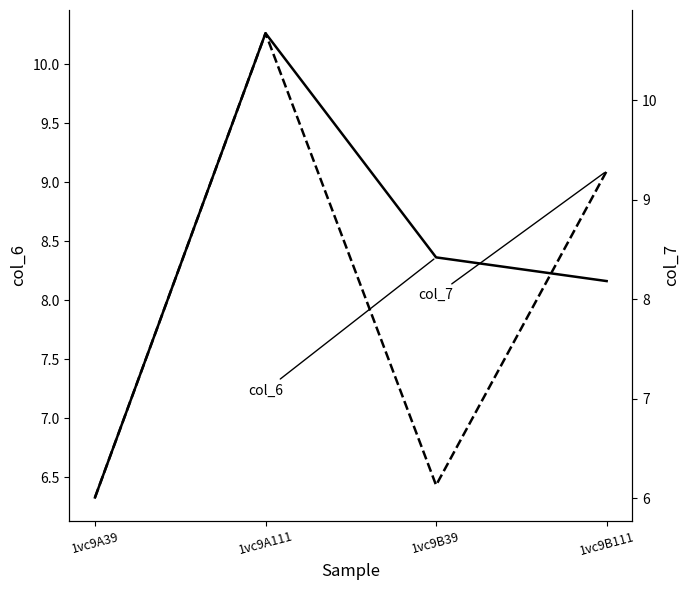

What are all the series names shown in the legend?

col_6, col_7